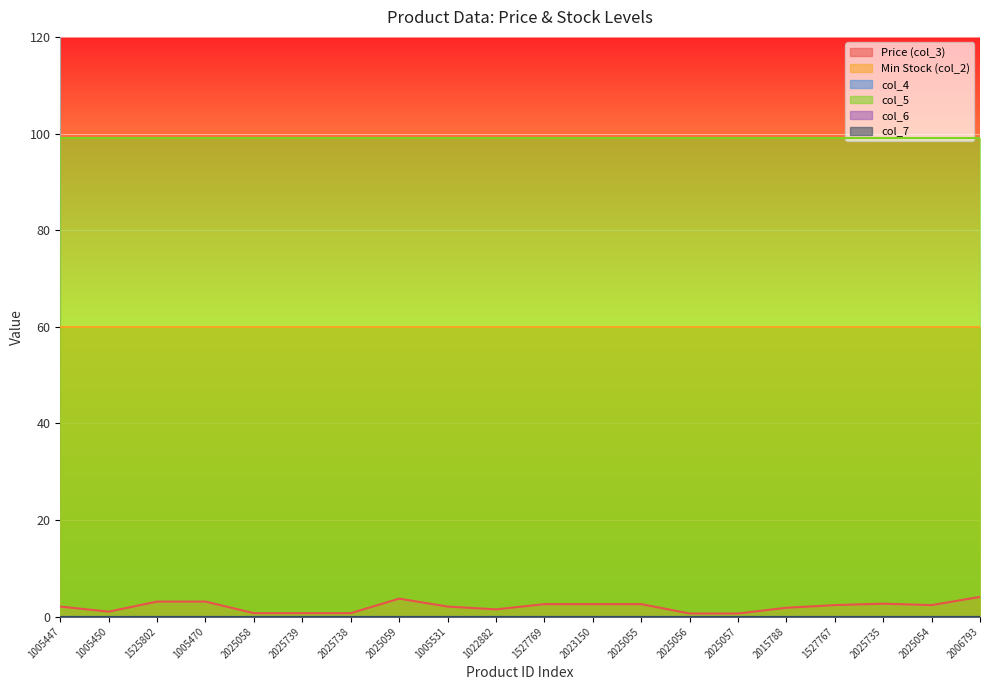

What is the label of the 5th point from the right?

2015788